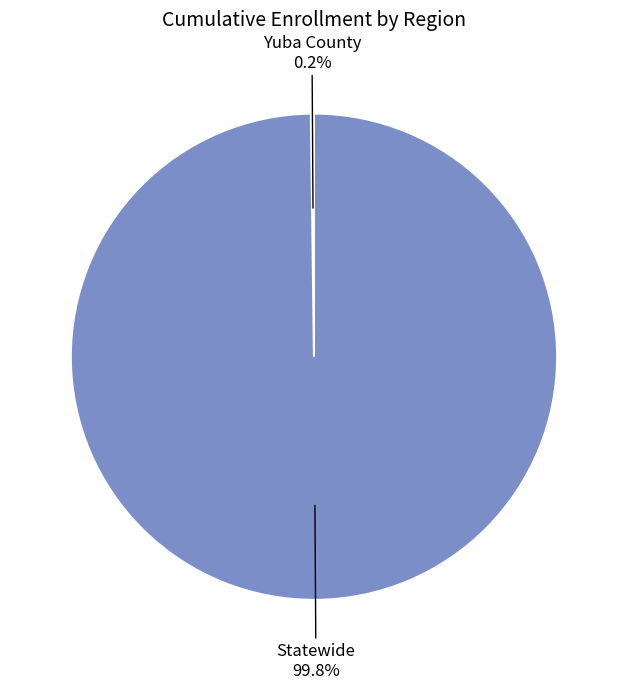

Is there any slice that represents more than half of the pie?

Yes